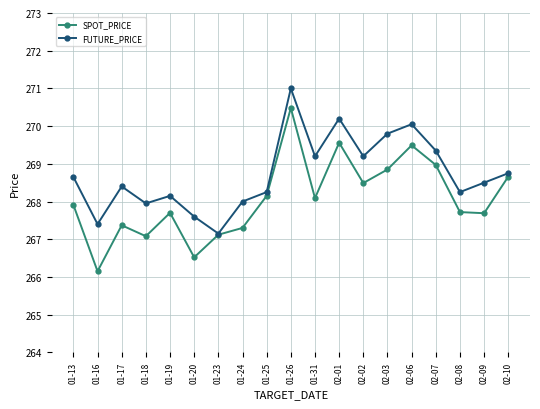

What is the label of the 7th point from the right?

02-02